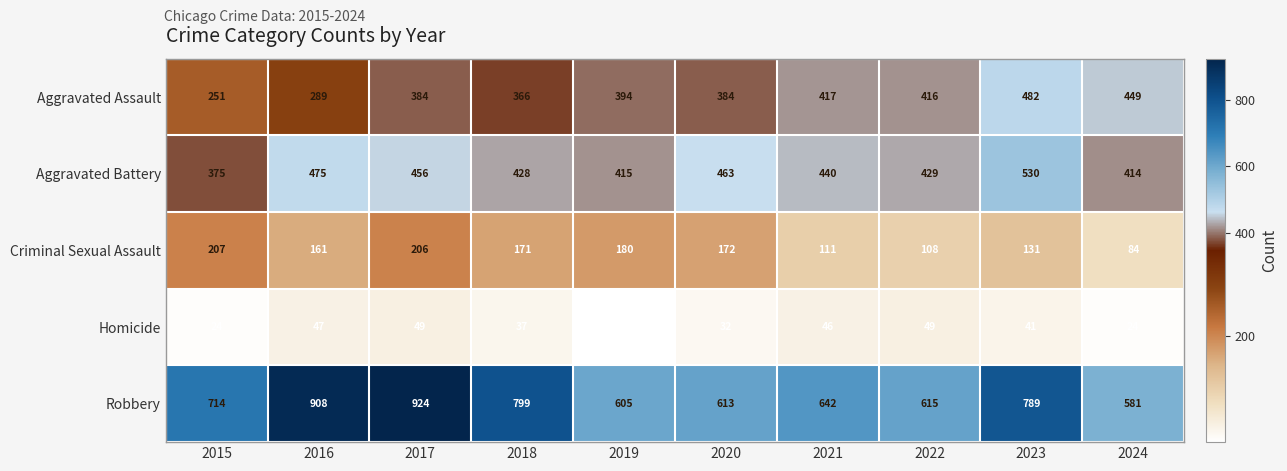

Which category has the highest value across all series?

2017